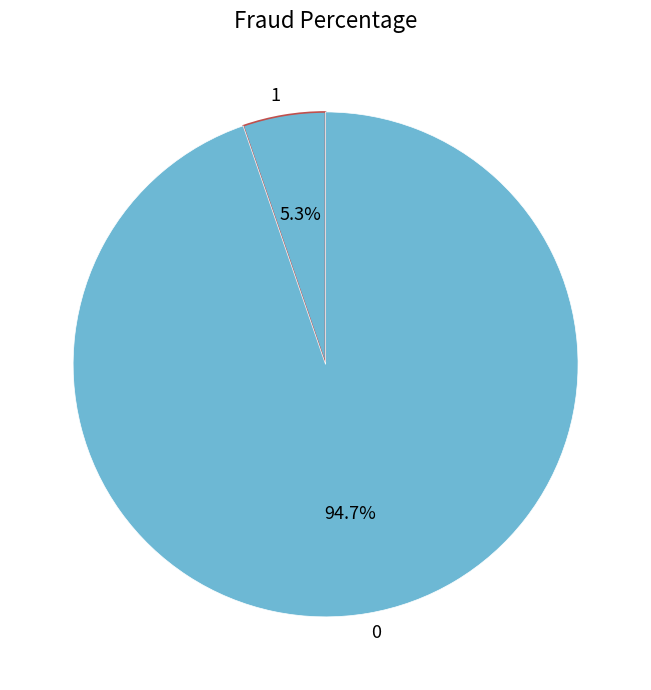

Is there any slice that represents more than half of the pie?

Yes